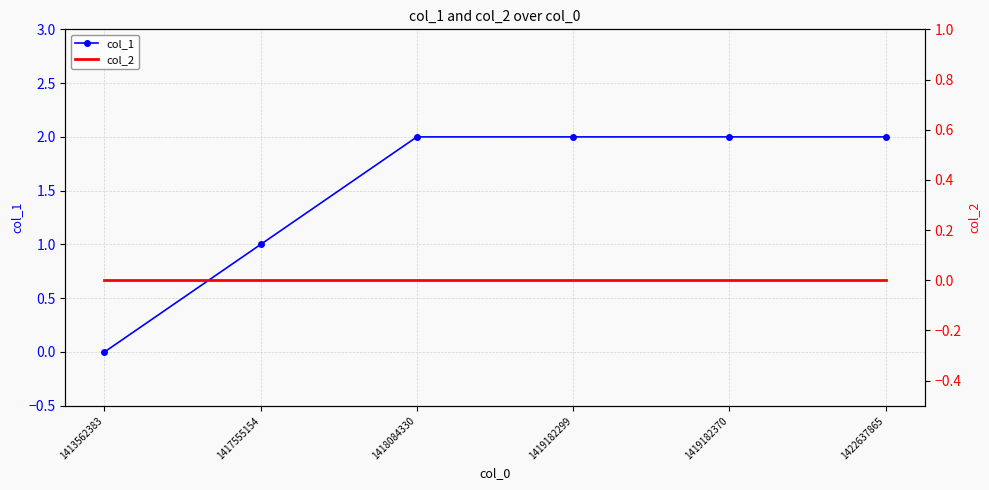

Between 1413562383 and 1422637865, which series saw the biggest shift?

col_1